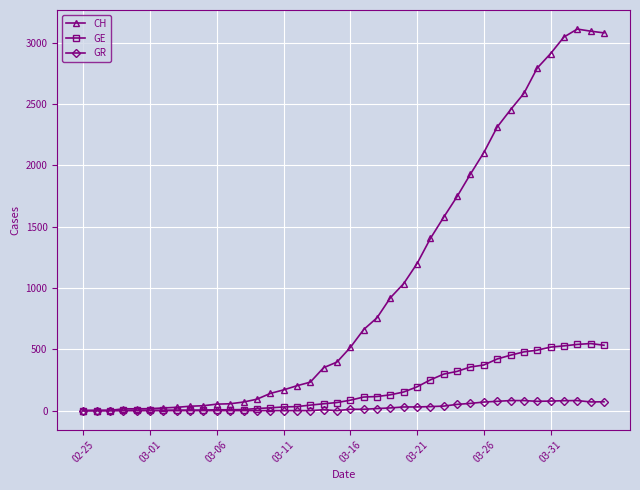

True or false: GE has more than 0 points higher than both neighbors.

True